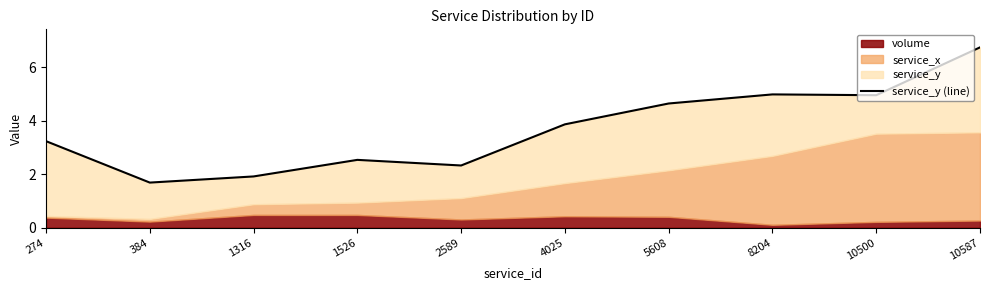

What is the greatest value displayed?

6.8